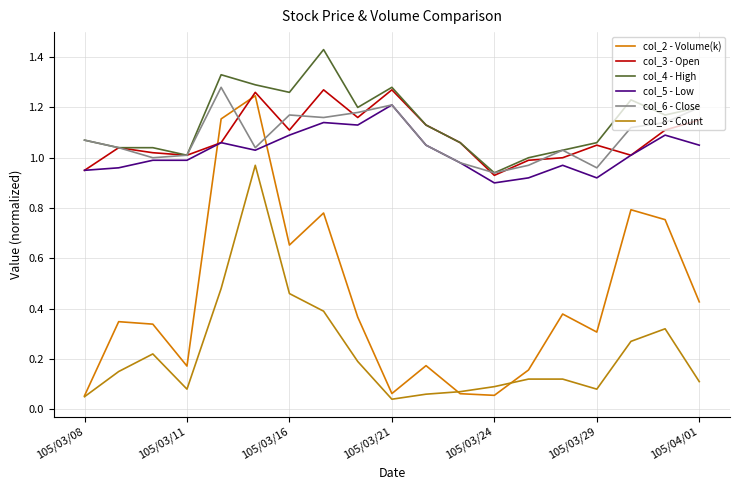

Which series has the largest range (max minus min)?

col_2 - Volume(k)